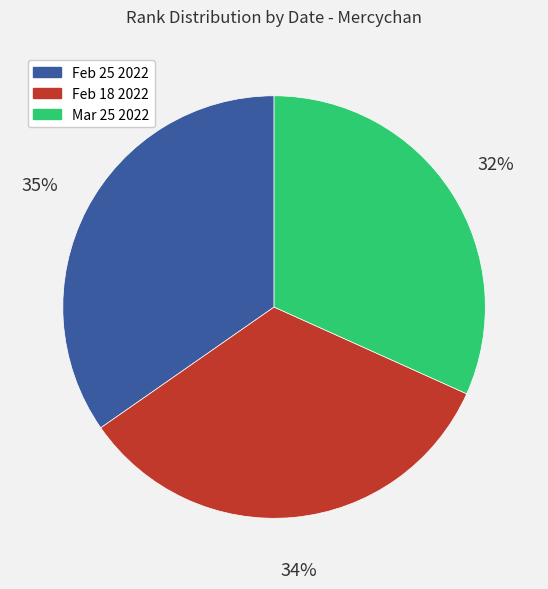

Approximately how many times larger is the value at Feb 18 2022 compared to Feb 25 2022?

1.0